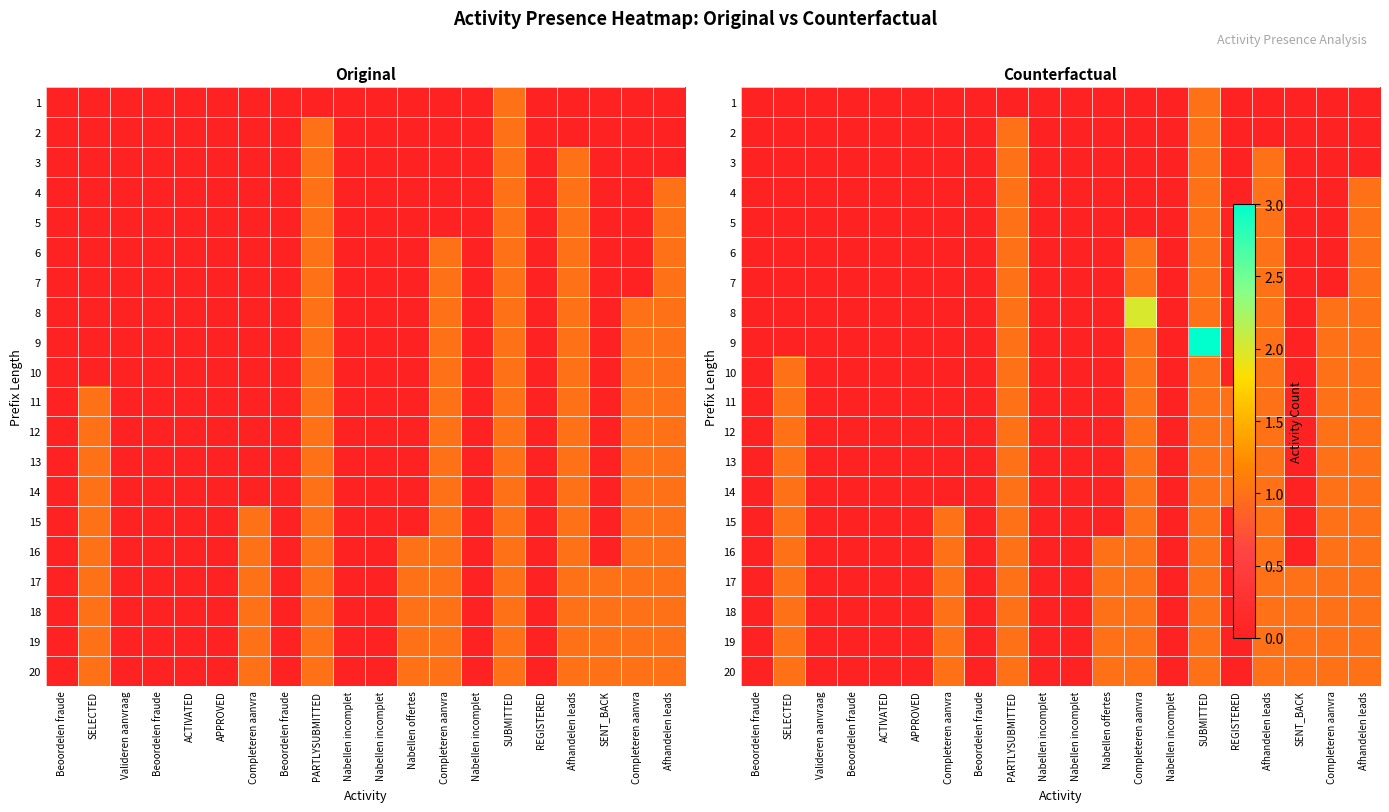

What is the difference between the maximum and minimum values in the 2 series?

1